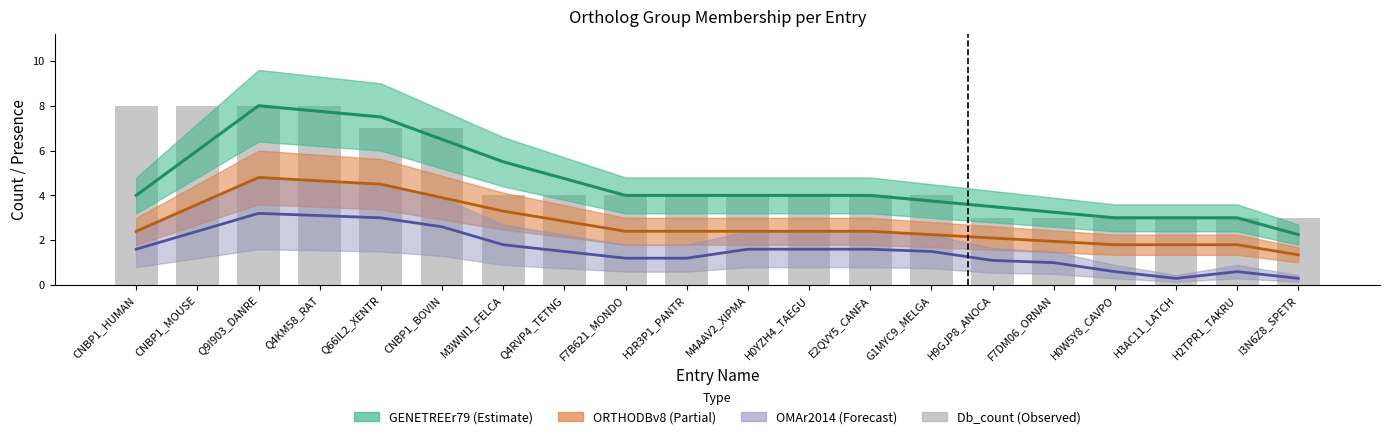

At which label is the value closest to 5?

M3WNI1_FELCA